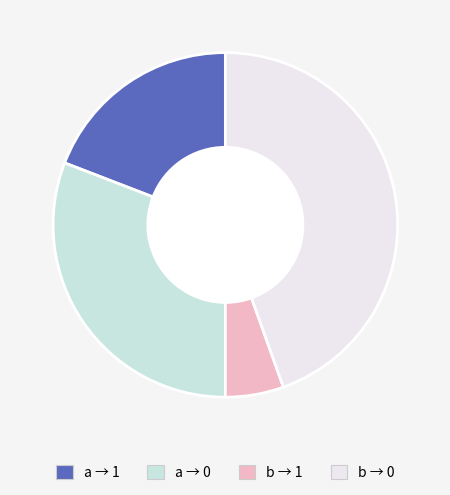

Count the number of slices in the pie.

4